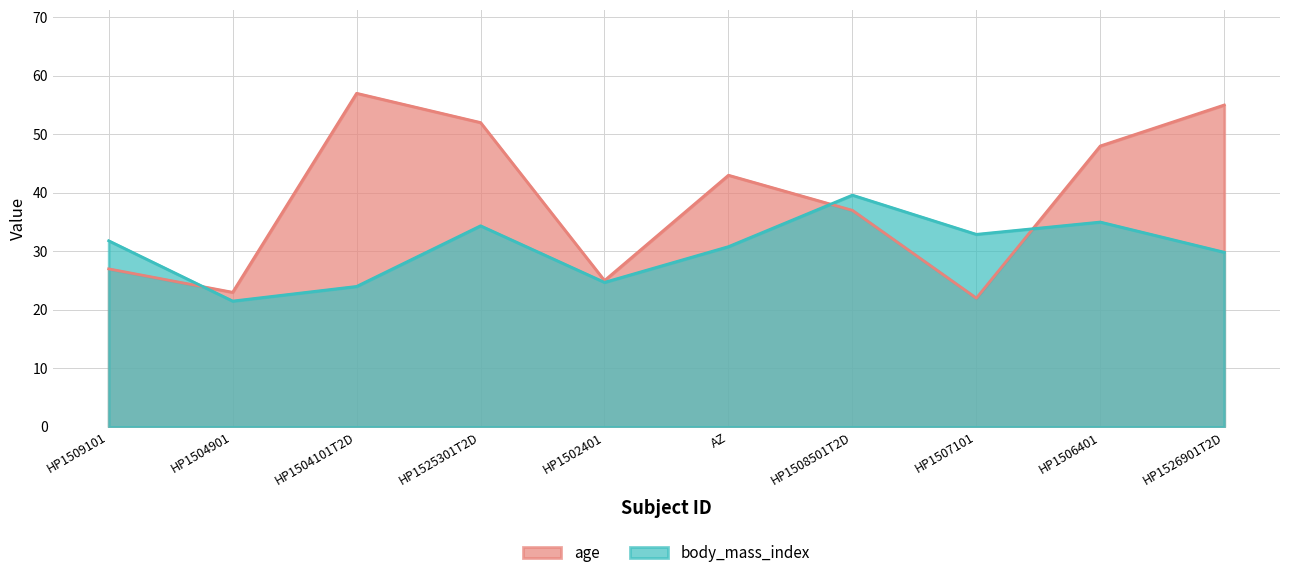

Rank the series by their maximum value, from lowest to highest.

body_mass_index, age